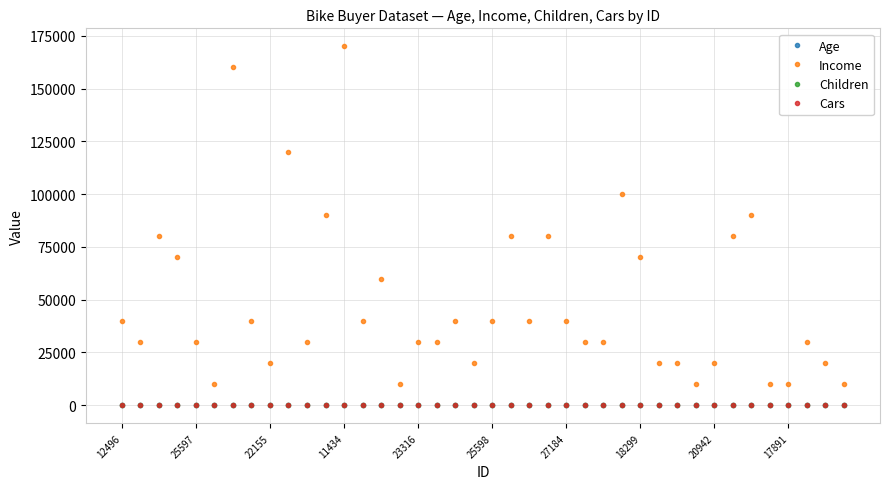

What is the greatest value displayed?

170000